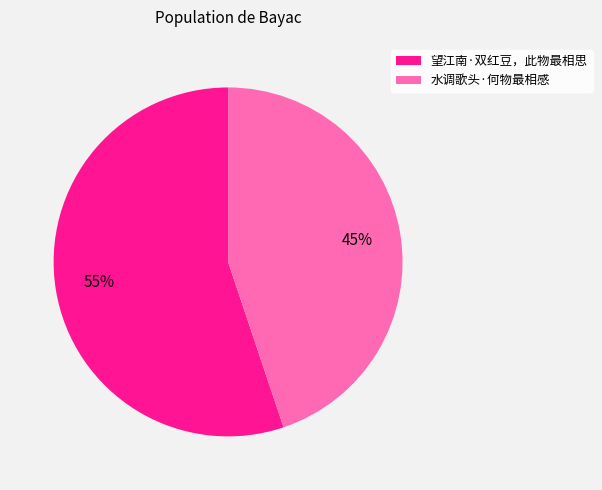

To the nearest percent, what is the average slice percentage?

50%